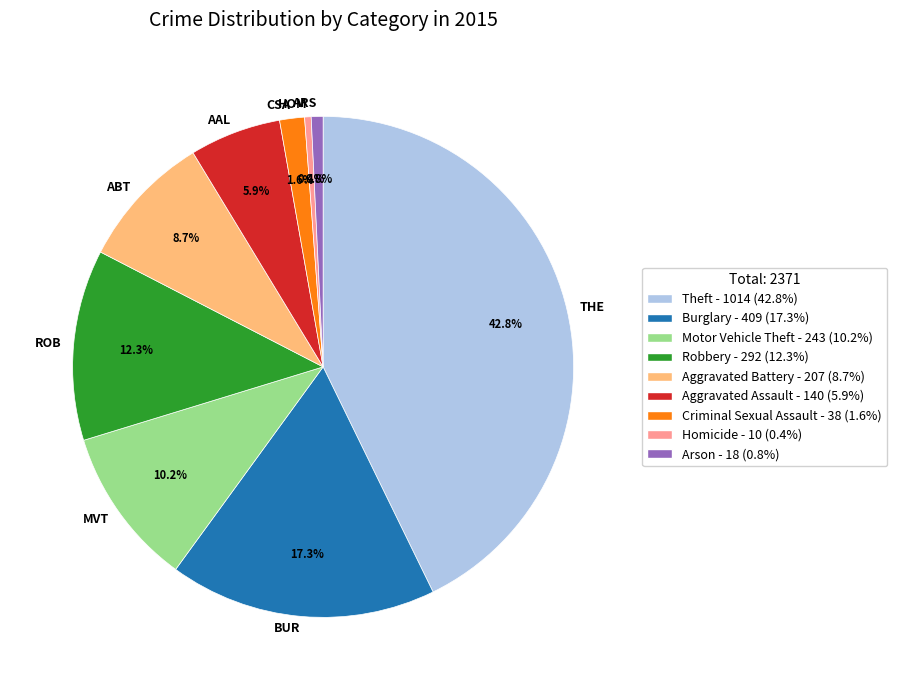

To the nearest percent, what is the average slice percentage?

11%